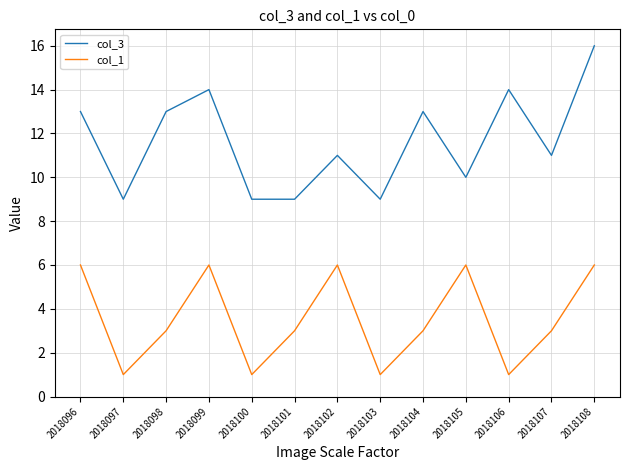

Rank the series at 2018101 from highest to lowest value.

col_3, col_1